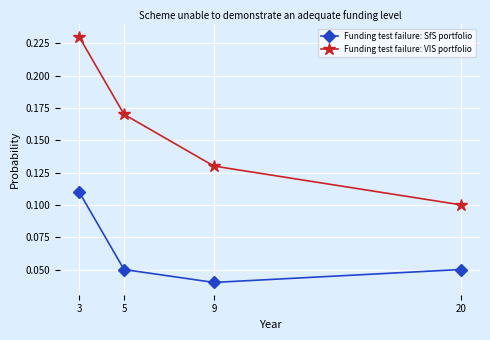

Does the chart display data point markers on the line(s)?

Yes